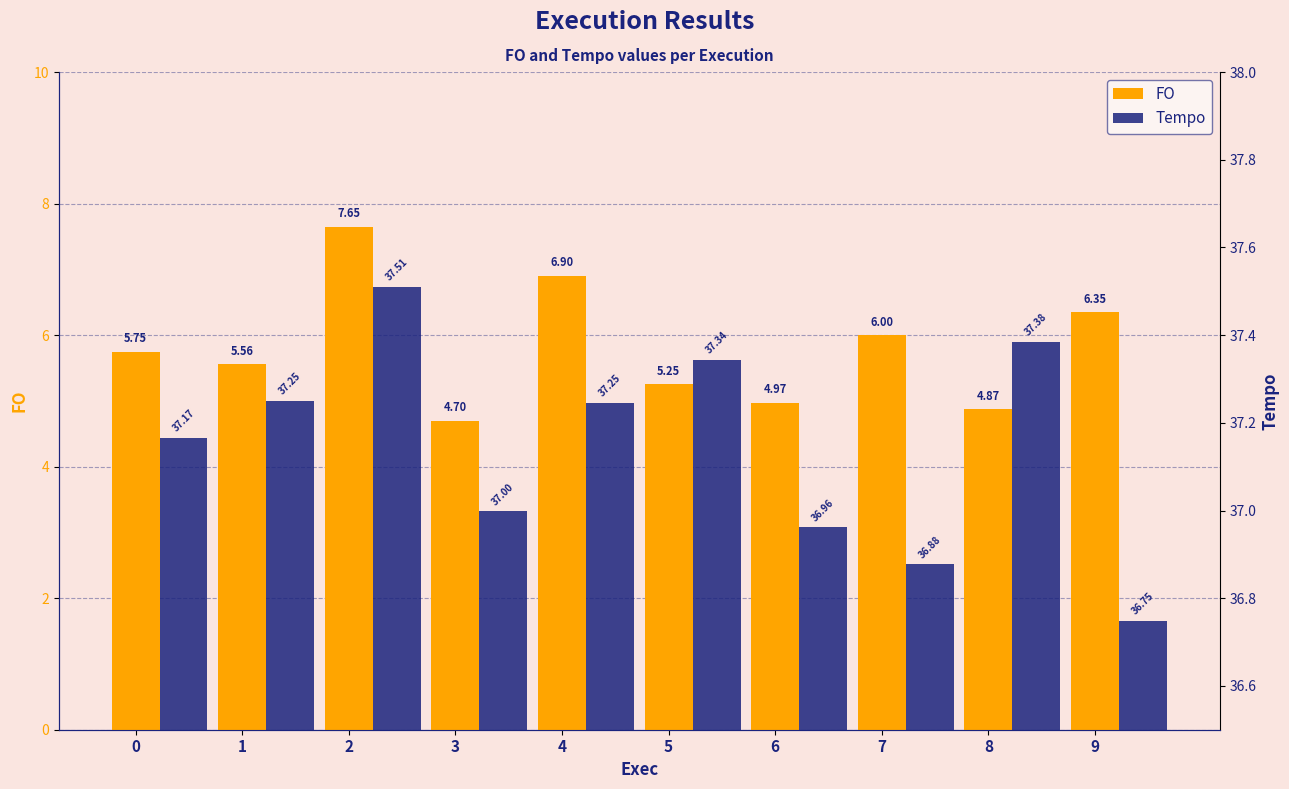

What is the value of the FO bar at the 2nd from the left?

5.6